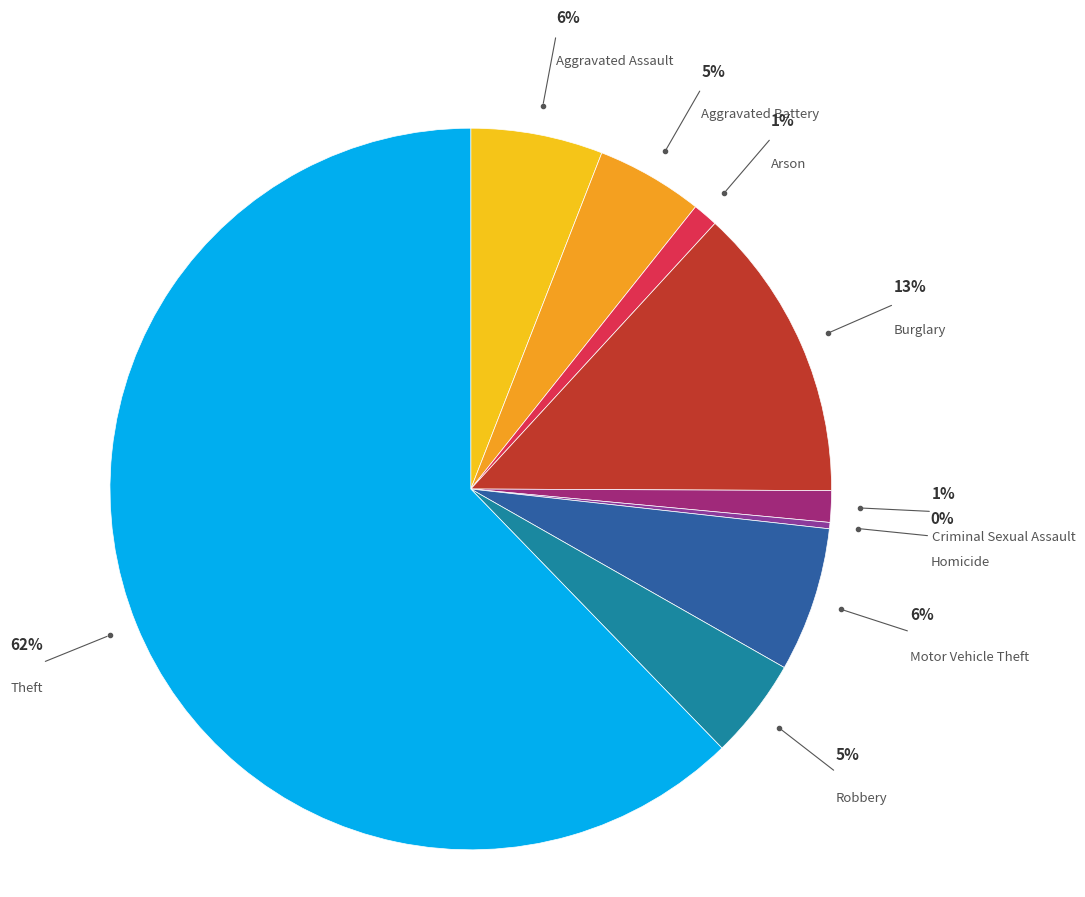

To the nearest percent, what is the difference between the Aggravated Battery and Aggravated Assault slice percentages?

1%